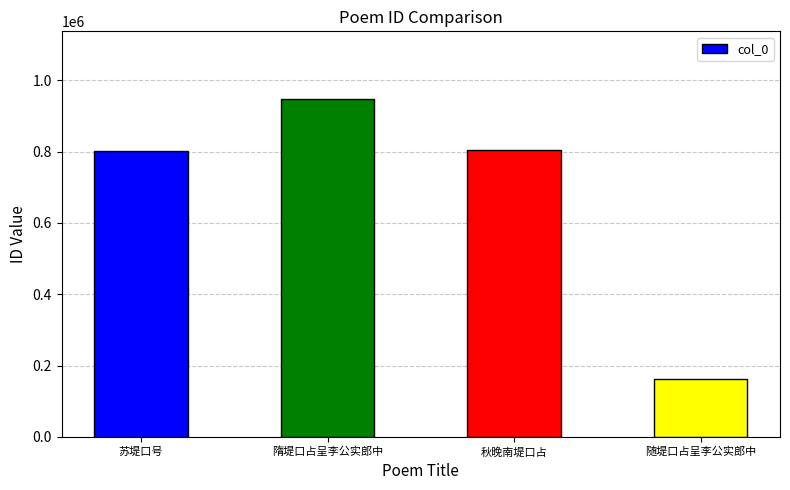

What is the change in value from 苏堤口号 to 隋堤口占呈李公实郎中?

+146950